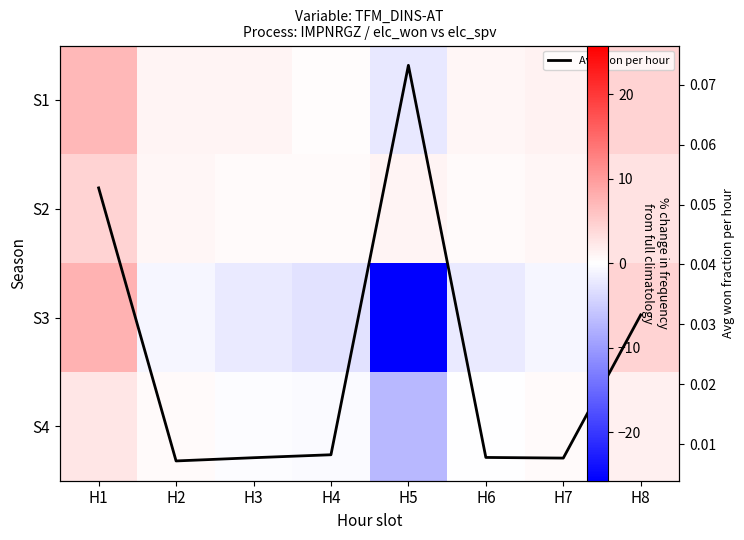

What is the difference between the S1 values at H6 and H5?

3.4